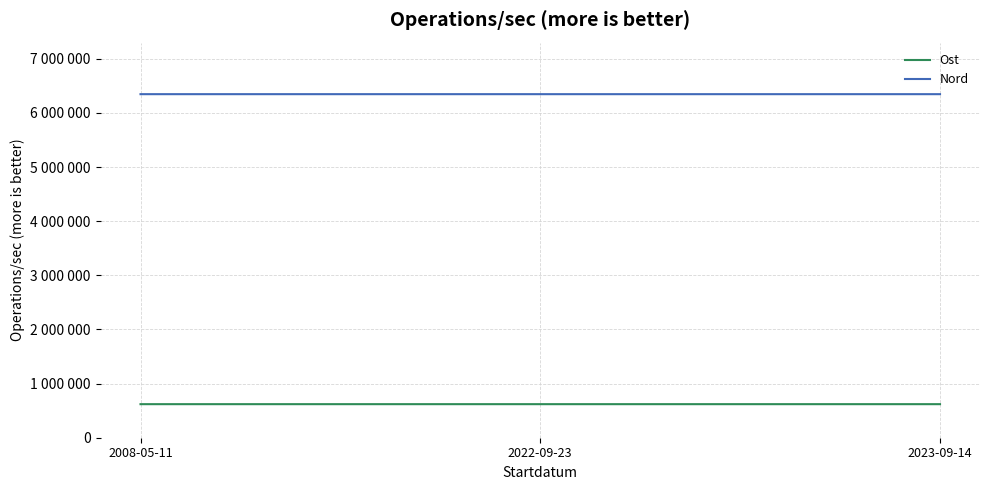

Which series has the largest total across all categories?

Nord